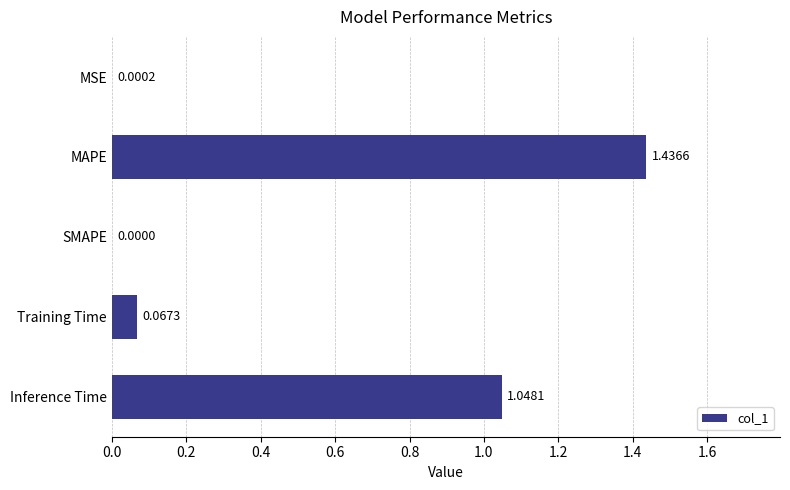

What is the change in value from MSE to Inference Time?

+1.0